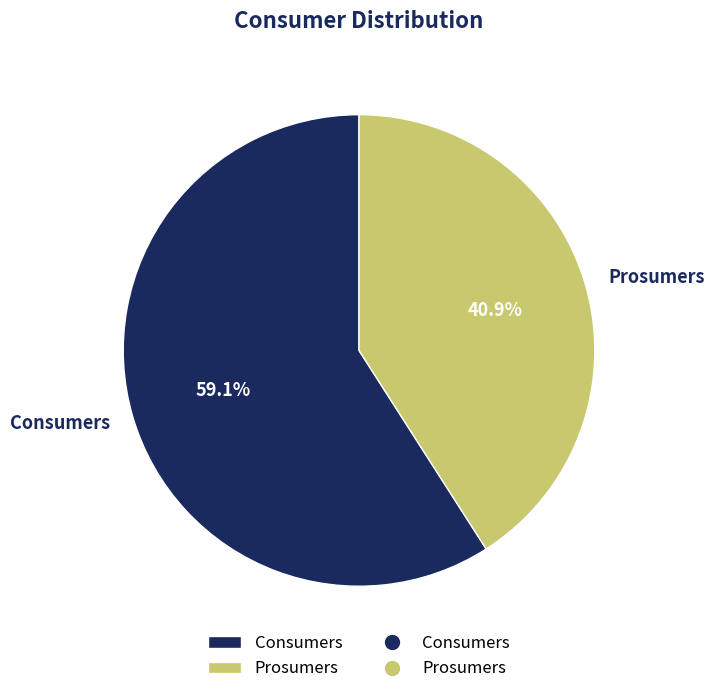

True or false: Consumers accounts for 69% of the total.

False